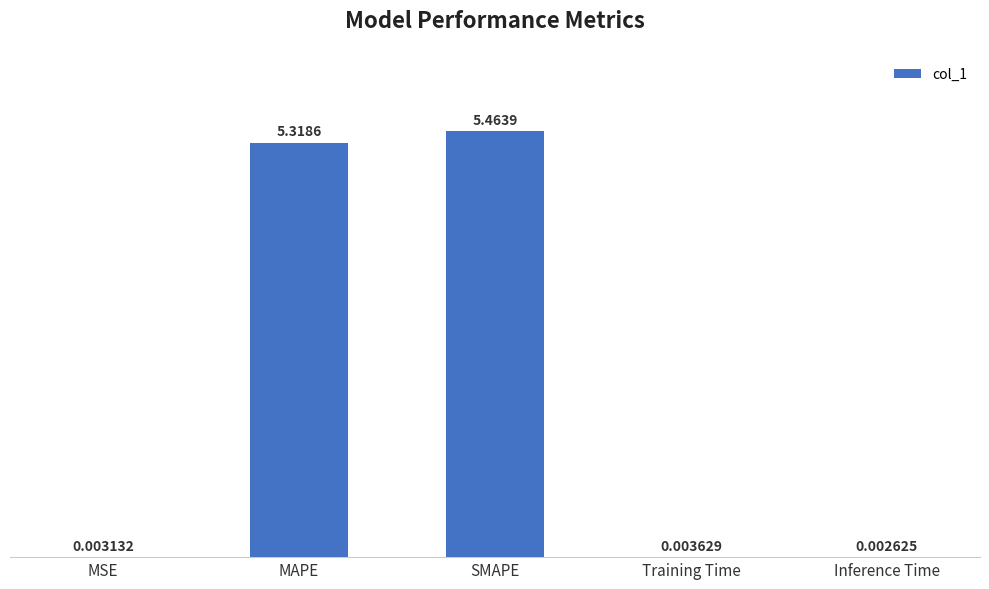

Where is the data nearest to the value 2?

Training Time